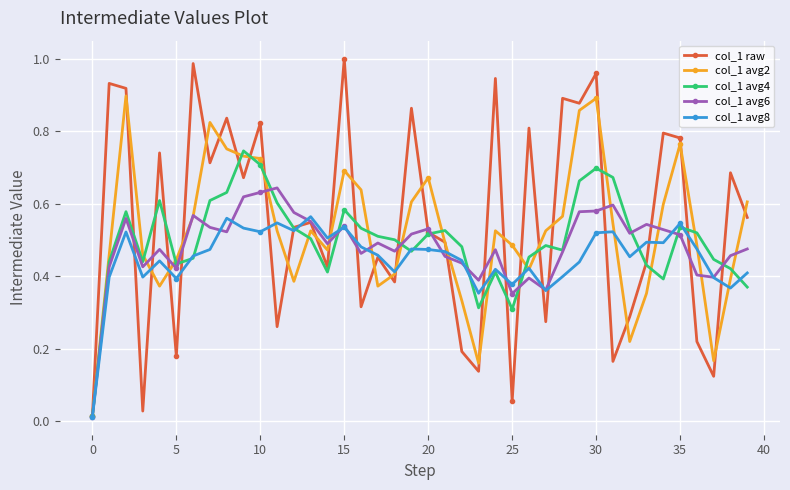

True or false: col_1 avg4 has more than 0 interior local peaks.

True